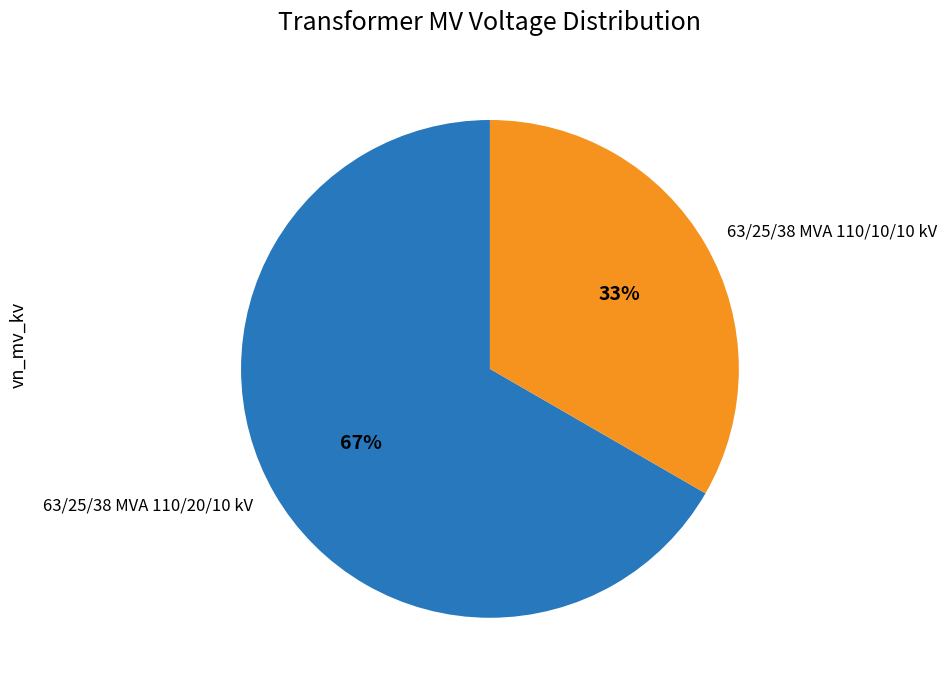

What percentage is the 63/25/38 MVA 110/10/10 kV slice, to the nearest percent?

33%